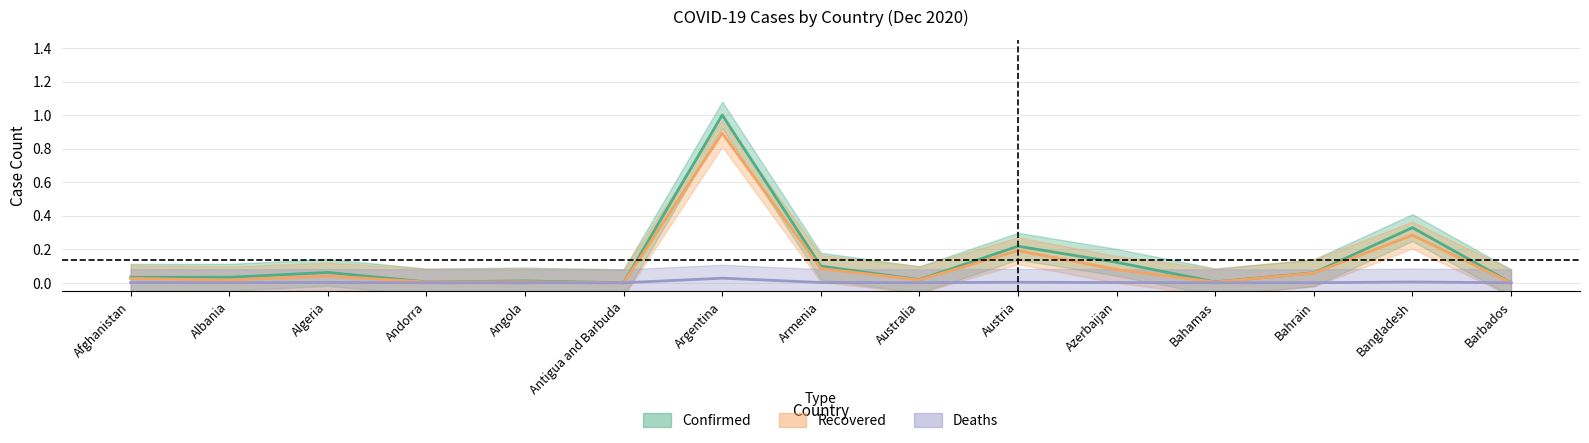

What are all the series names shown in the legend?

Confirmed, Recovered, Deaths